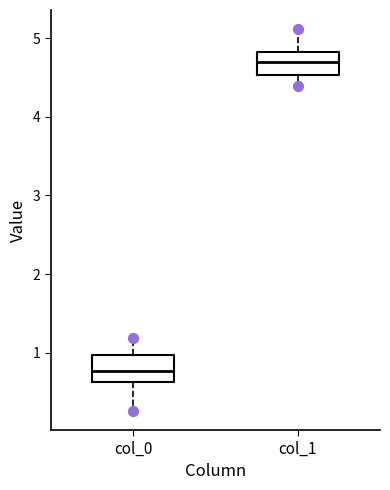

Where does the lower whisker of the box for col_0 end on the y-axis? The values are not printed on the chart, so give them approximately, as read against the axis.

0.3